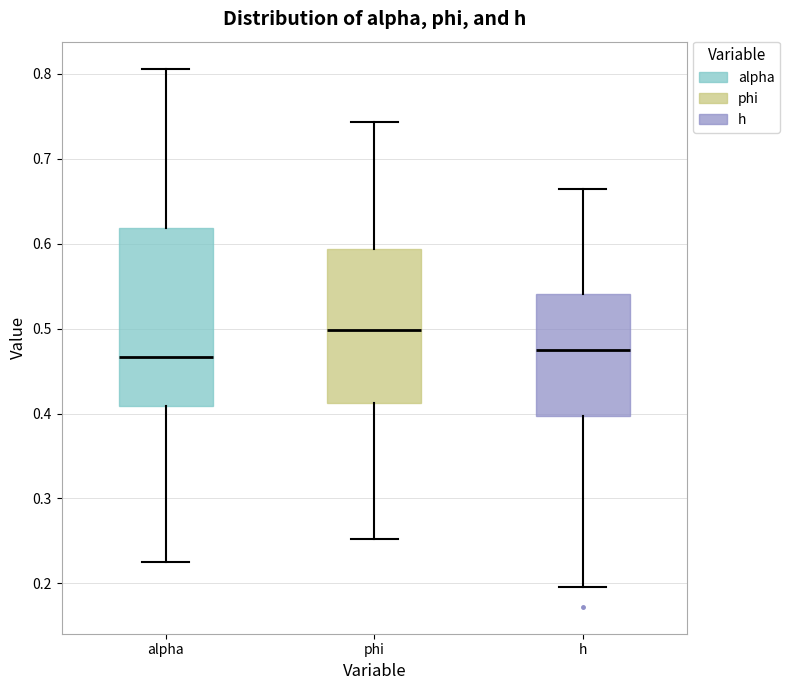

Reading left to right, transcribe this box plot: for each box, give where its median line is, the range the box spans, and where its two whiskers end, as read against the y-axis. The values are not printed on the chart, so give them approximately, as read against the axis.

alpha: median 0.47, box 0.41 to 0.62, whiskers 0.22 to 0.81
phi: median 0.50, box 0.41 to 0.59, whiskers 0.25 to 0.74
h: median 0.47, box 0.40 to 0.54, whiskers 0.20 to 0.66